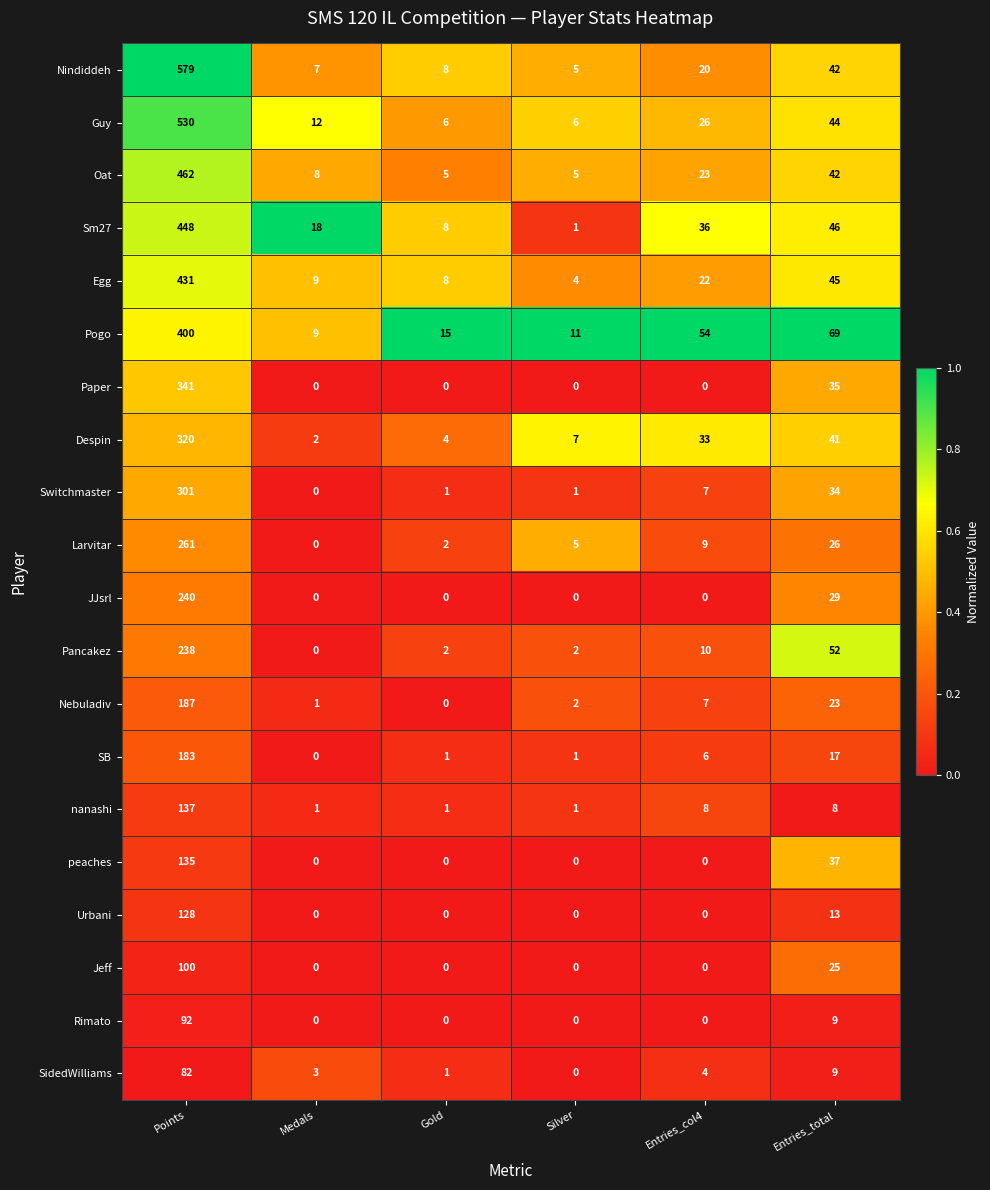

What is the spread (max minus min) of values at Points?

497